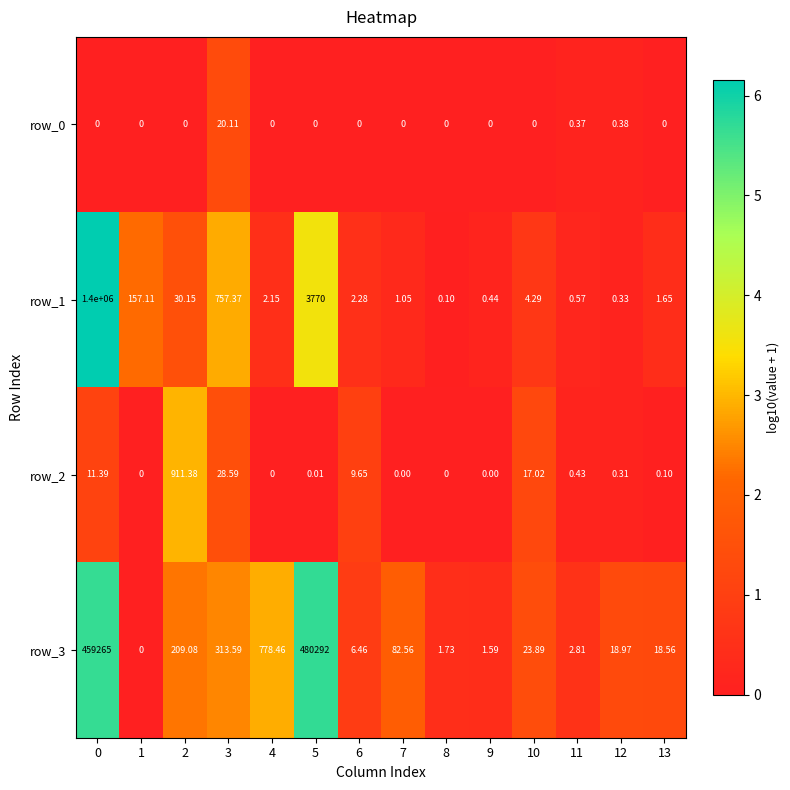

Count the number of categories in the chart.

14